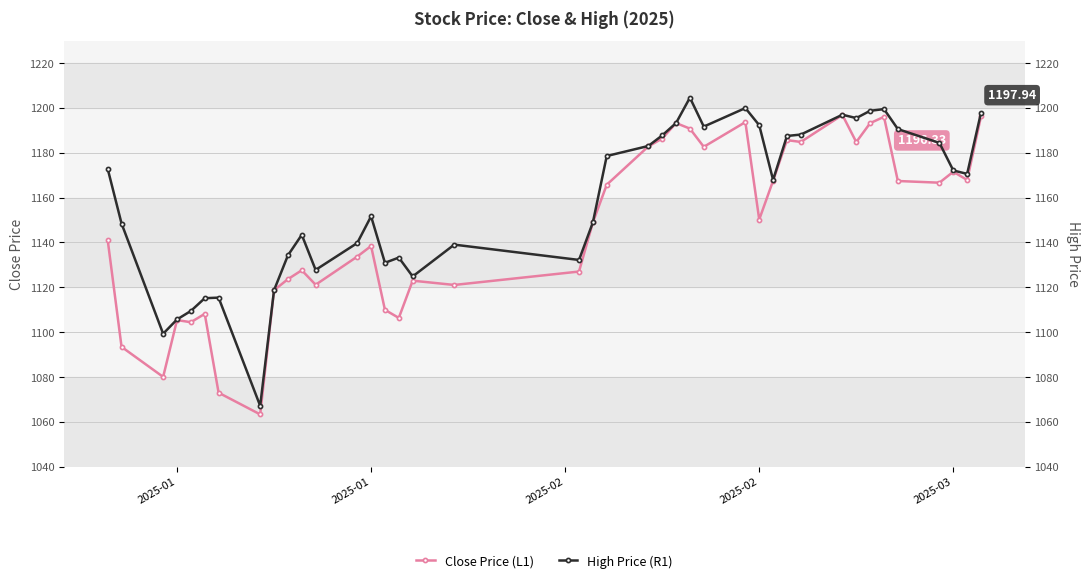

What is the average value of the Close Price (L1) series?

1147.3